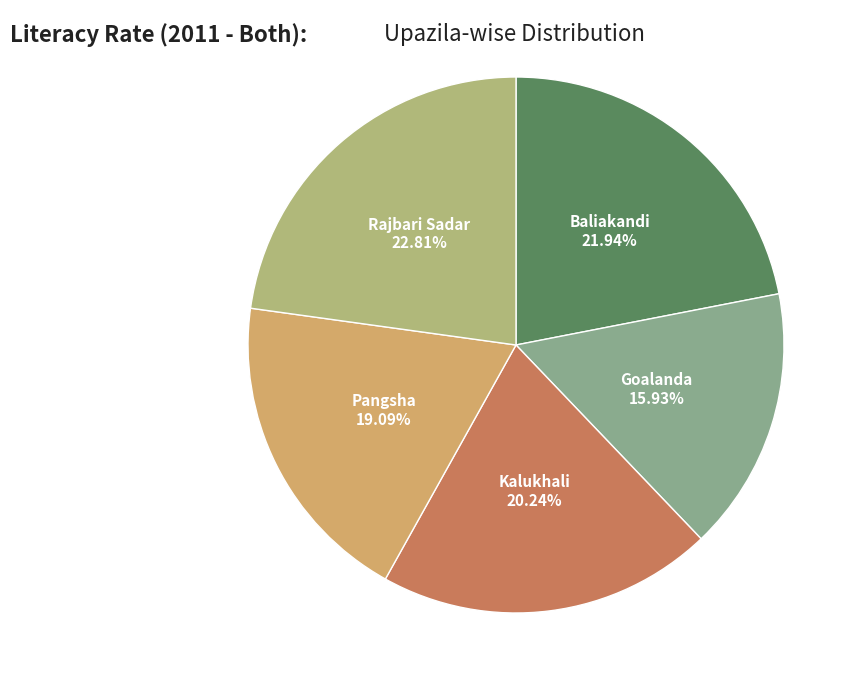

Is there a majority slice in this chart?

No